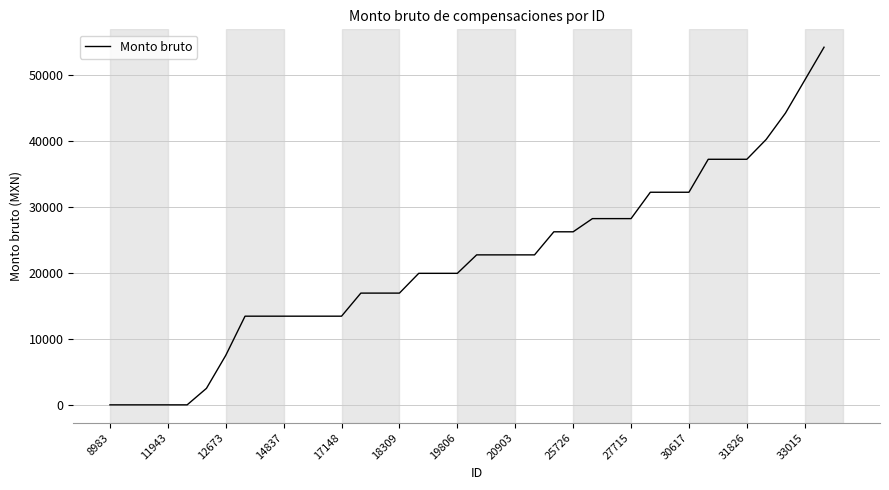

What is the greatest value displayed?

54250